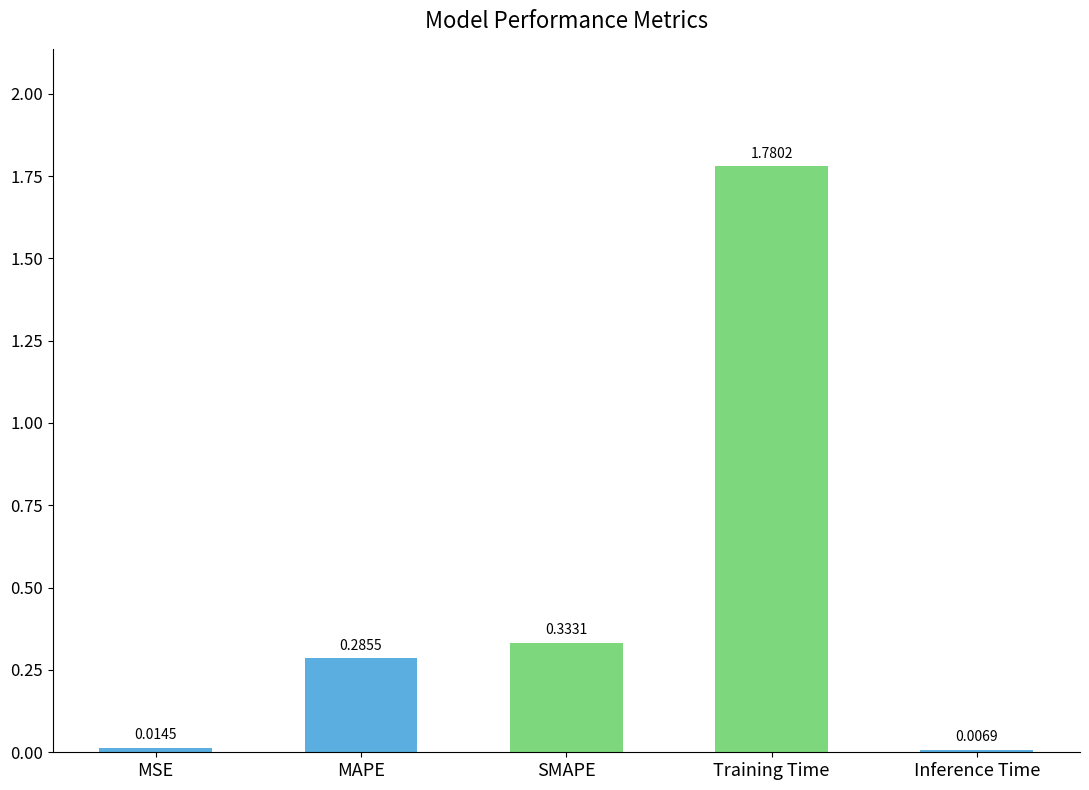

What is the difference between the maximum and minimum values?

1.8